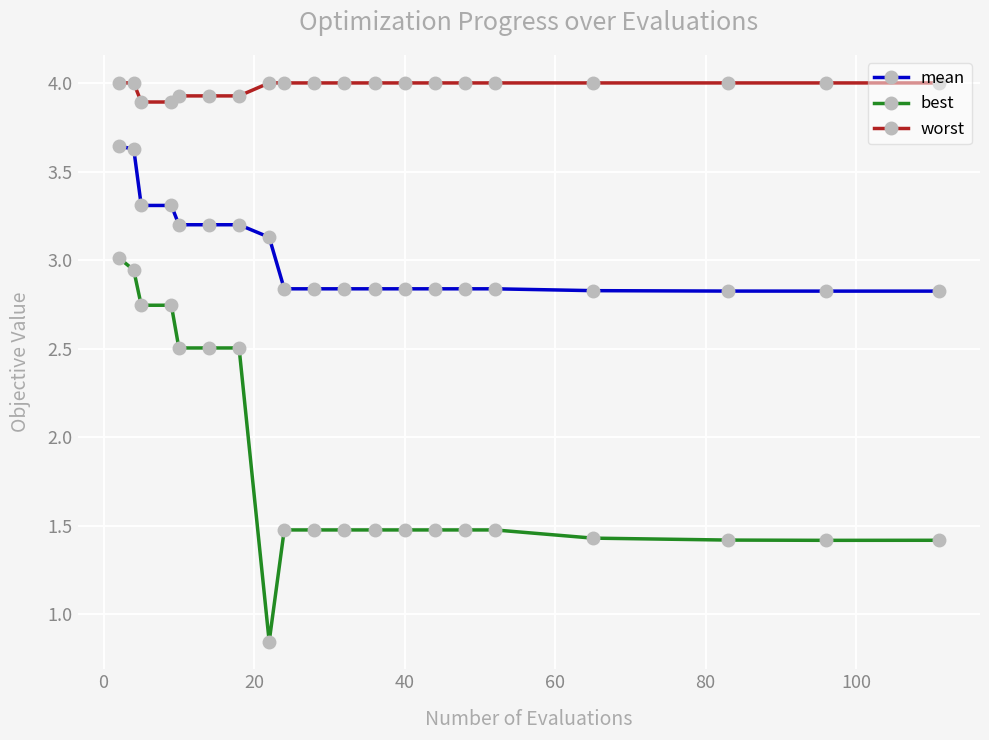

List the series in order of their peak value, lowest first.

best, mean, worst